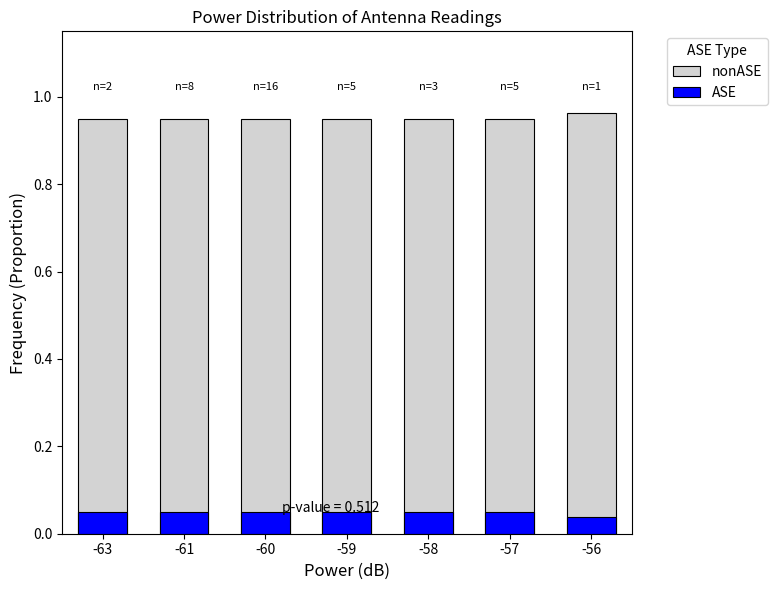

Which series has the largest total across all categories?

nonASE